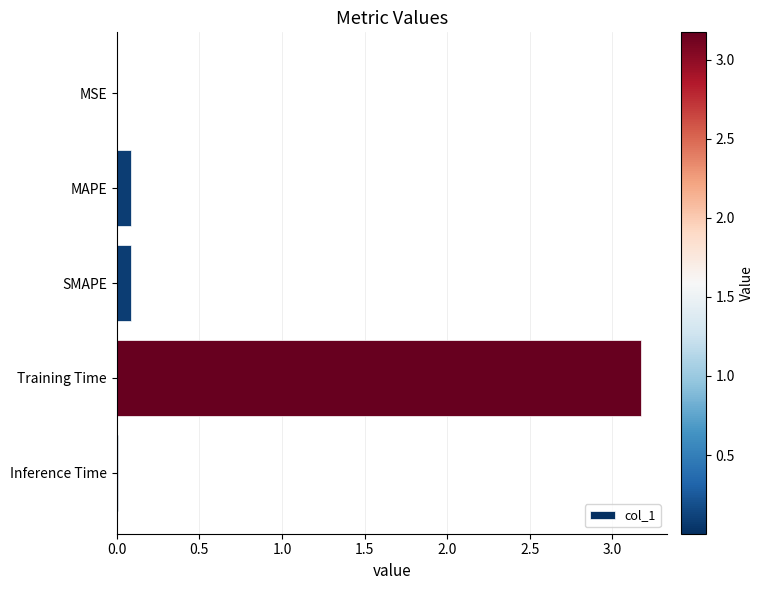

Is it true that the value at MSE is 0.0?

True